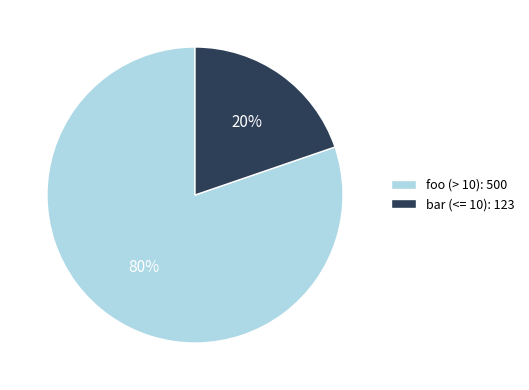

Do foo (> 10): 500 and bar (<= 10): 123 together represent more than half of the pie?

Yes